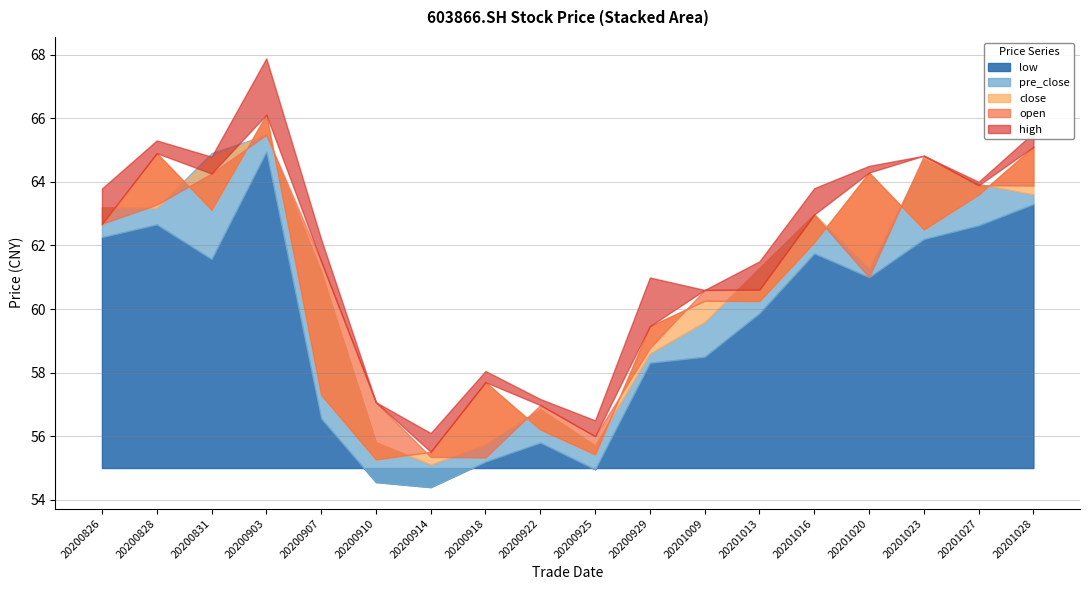

Read the low value at 20201013.

59.9